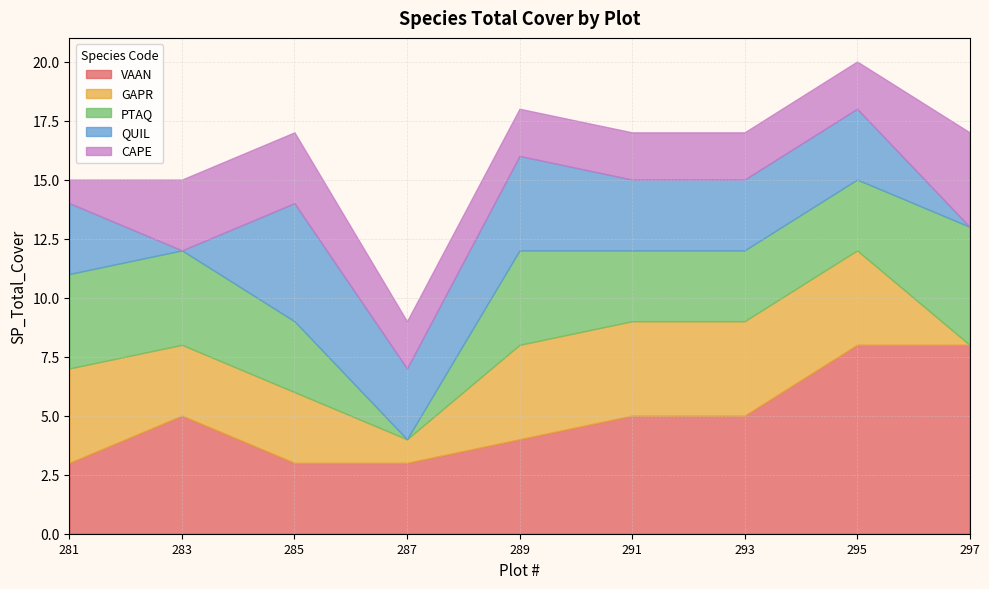

Count the PTAQ values in the range 3 to 4.

7